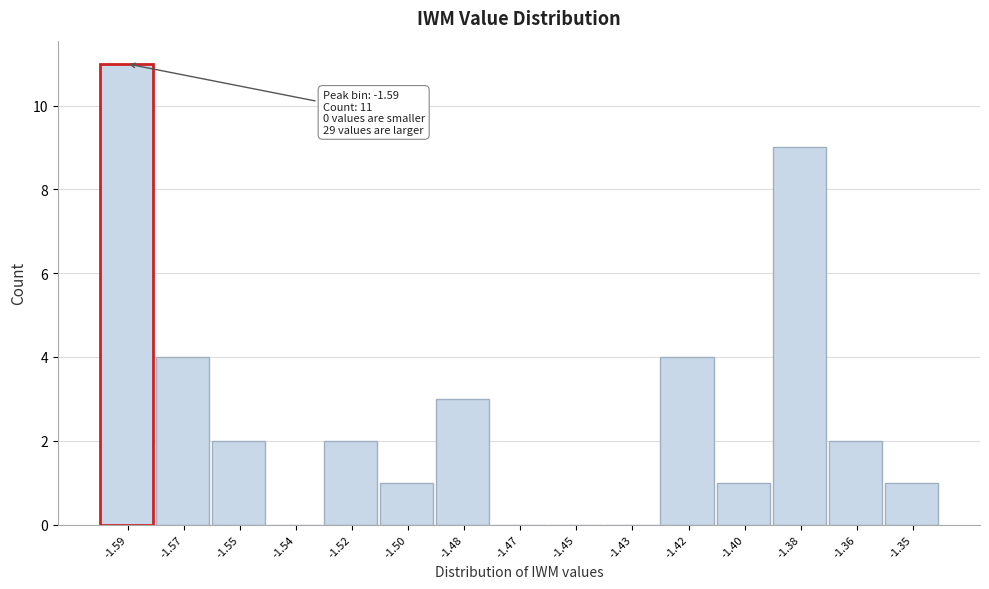

Reading left to right, list all the values displayed in this chart.

-1.59=11	-1.57=4	-1.55=2	-1.54=0	-1.52=2	-1.50=1	-1.48=3	-1.47=0	-1.45=0	-1.43=0	-1.42=4	-1.40=1	-1.38=9	-1.36=2	-1.35=1